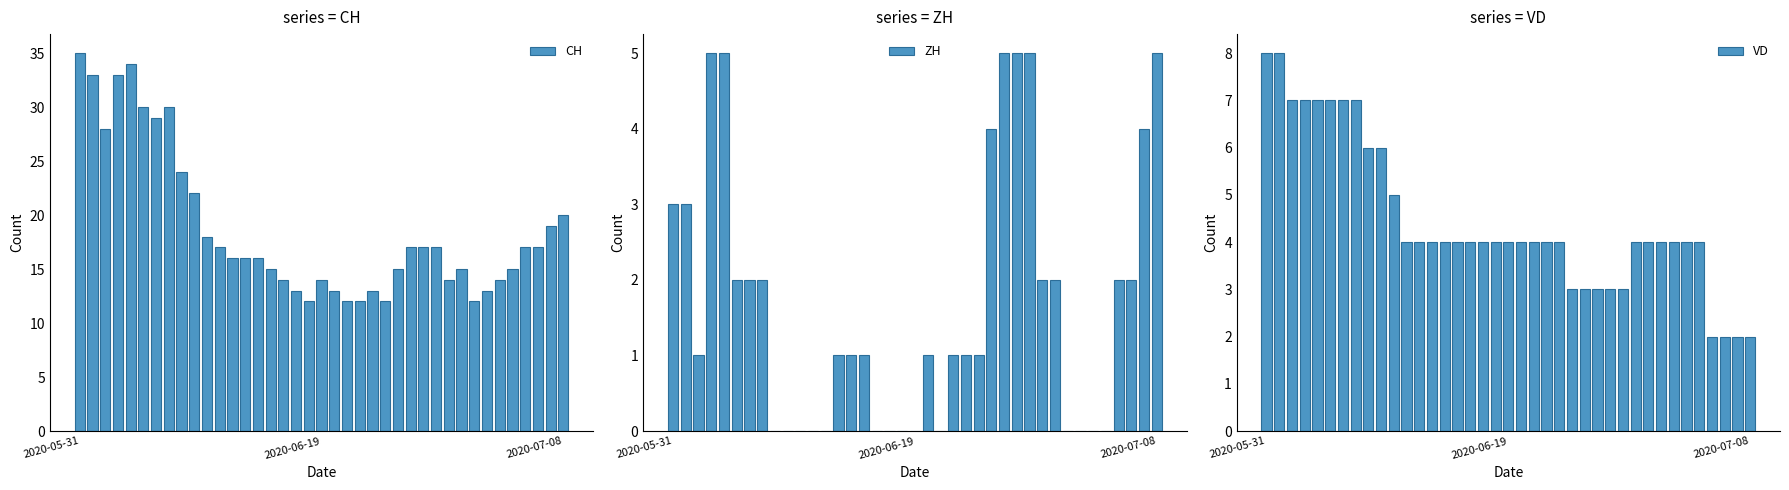

At how many categories does at least one series exceed 32?

4